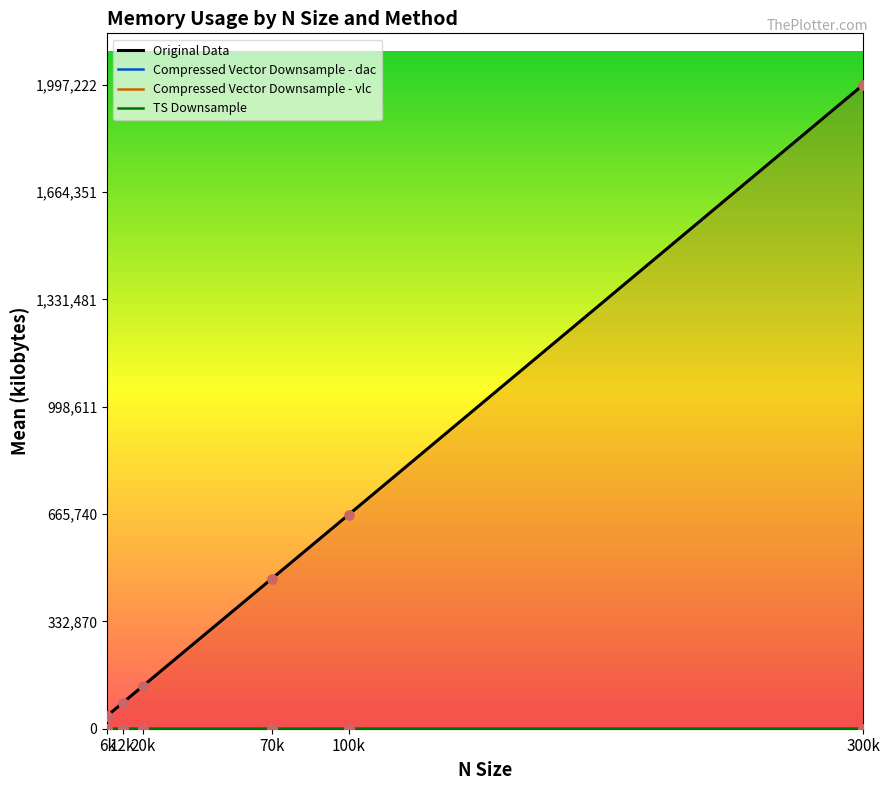

Which series has the widest spread of Y values?

Original Data